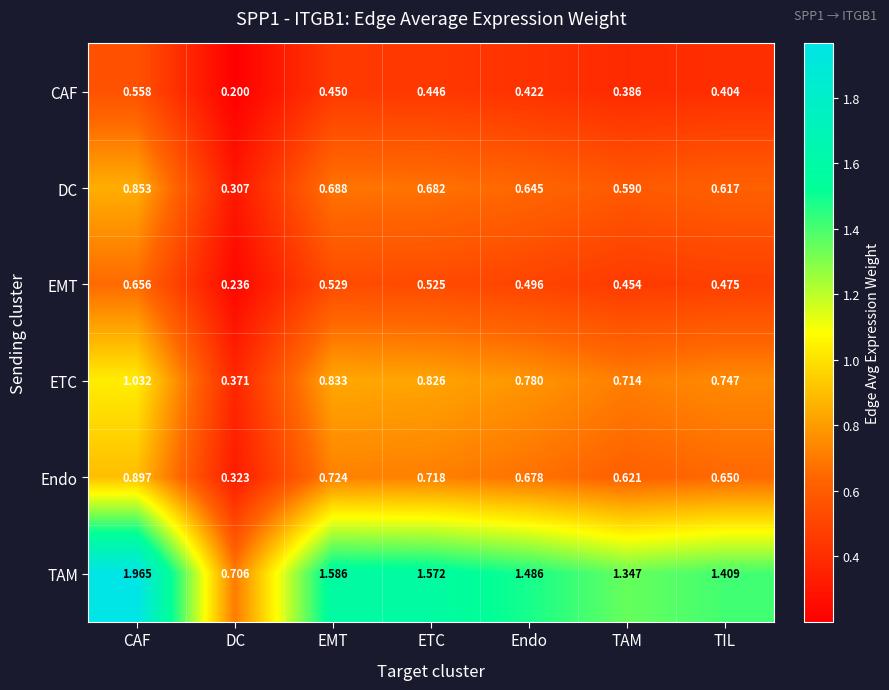

At which category is the sum across all series the highest?

CAF